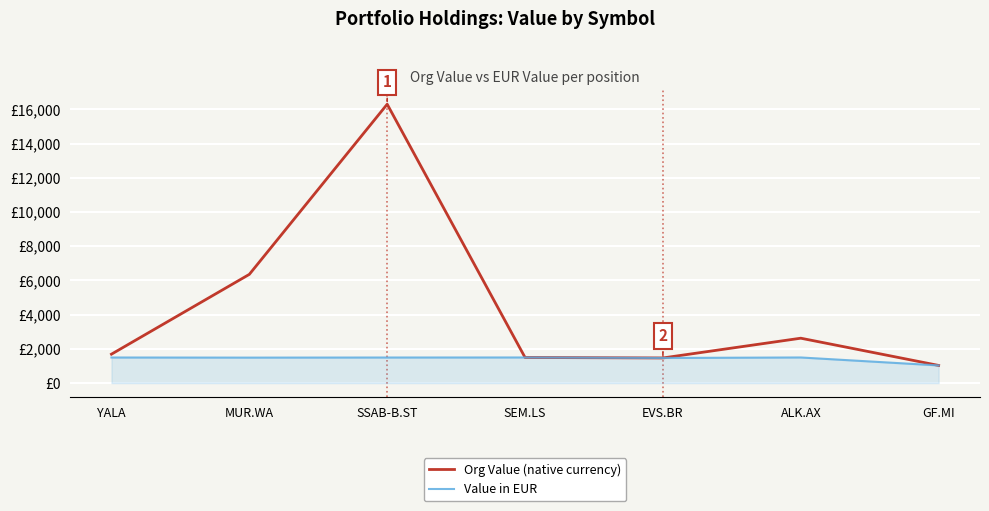

What are all the series names shown in the legend?

Org Value (native currency), Value in EUR